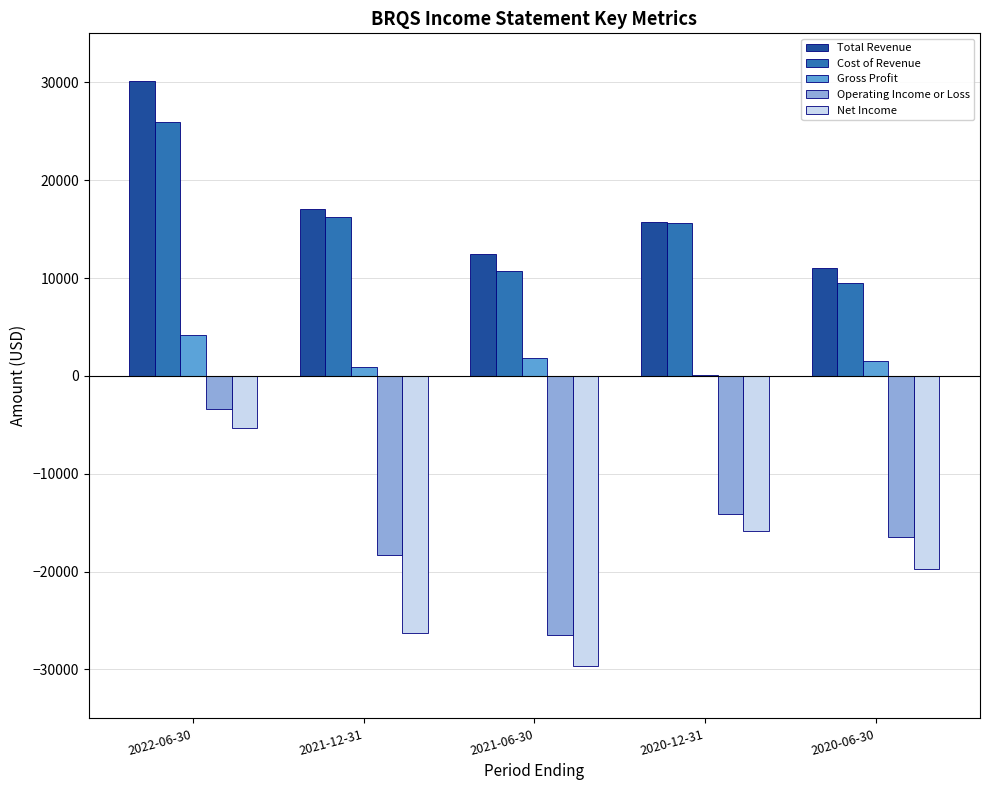

What is the sum of all Operating Income or Loss values?

-78800